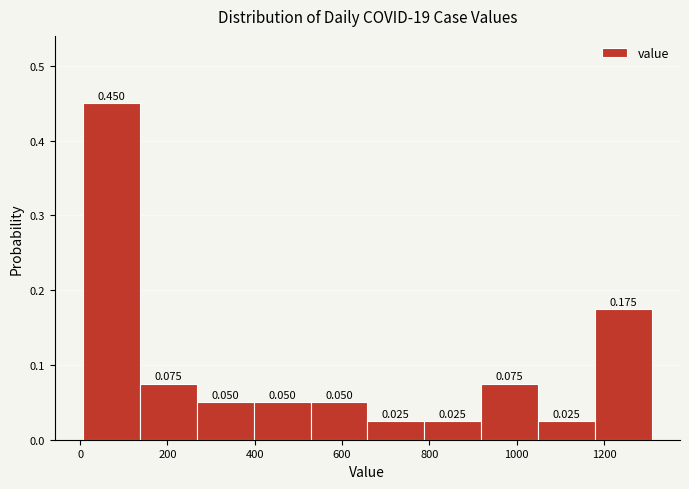

Reading left to right, transcribe this chart: for each bar, give the range it covers on the x-axis and its height. The bar edges are not printed on the chart, so give them approximately, as read against the axis.

0 to 140: 0.450
140 to 260: 0.075
260 to 400: 0.050
400 to 520: 0.050
520 to 660: 0.050
660 to 780: 0.025
780 to 920: 0.025
920 to 1040: 0.075
1040 to 1180: 0.025
1180 to 1300: 0.175